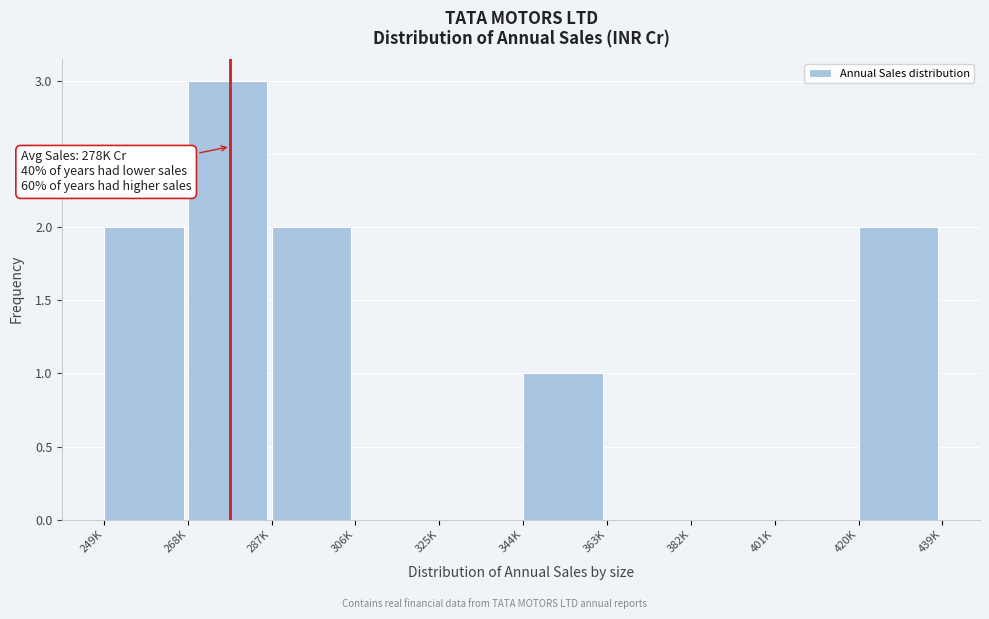

Reading left to right, extract all data points from this chart.

249K=2	268K=3	287K=2	306K=0	325K=0	344K=1	363K=0	382K=0	401K=0	420K=2